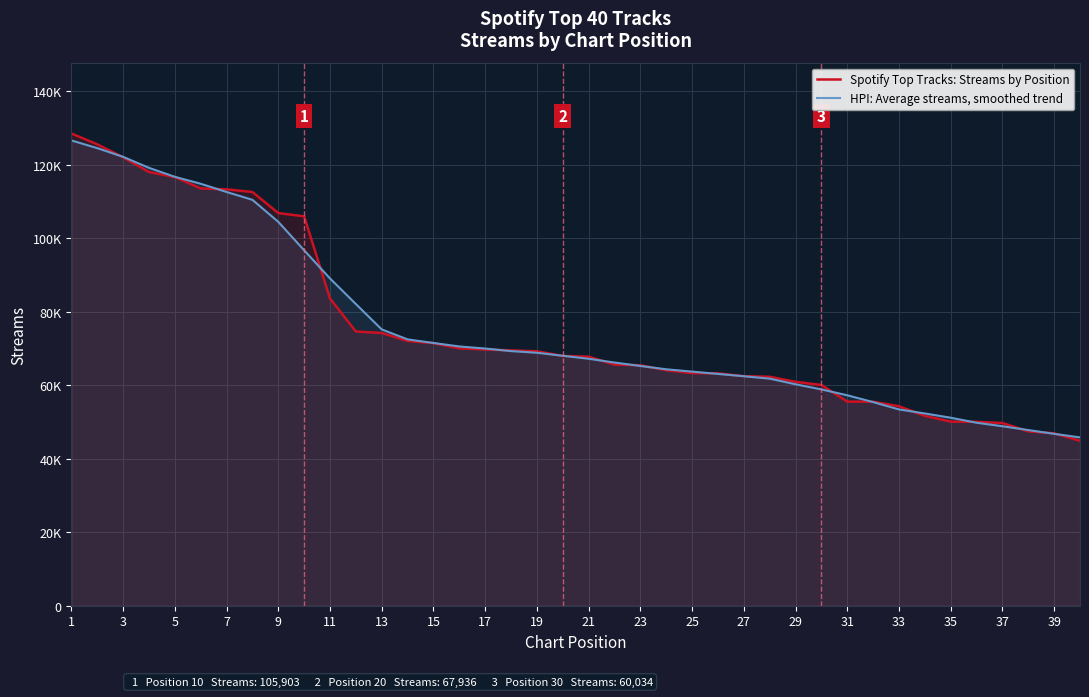

At which label does HPI: Average streams, smoothed trend reach its peak?

1